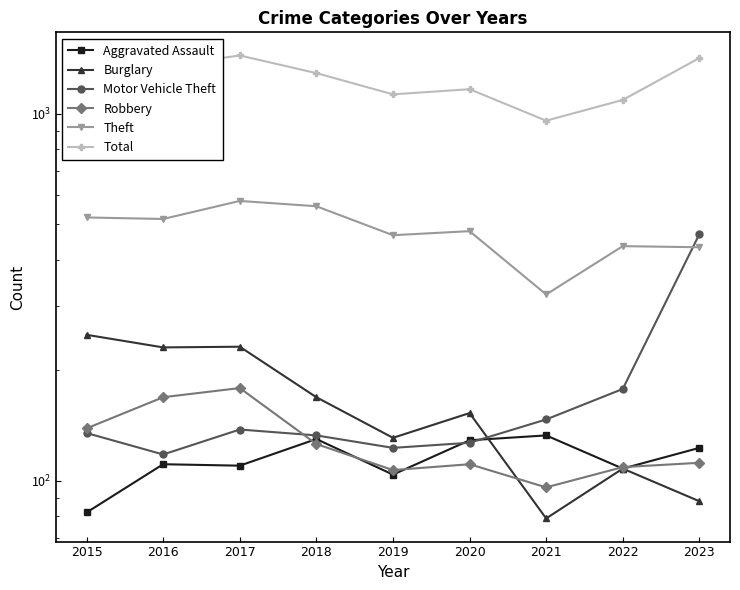

What is the minimum value for Robbery?

96